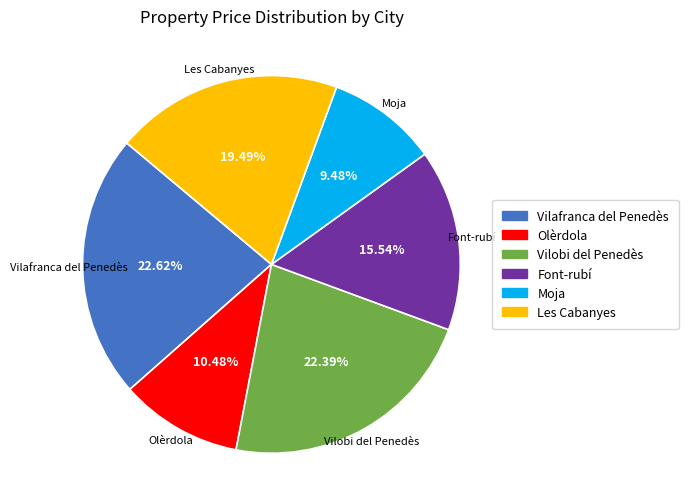

Is it true that Vilafranca del Penedès is 23% of the pie?

True